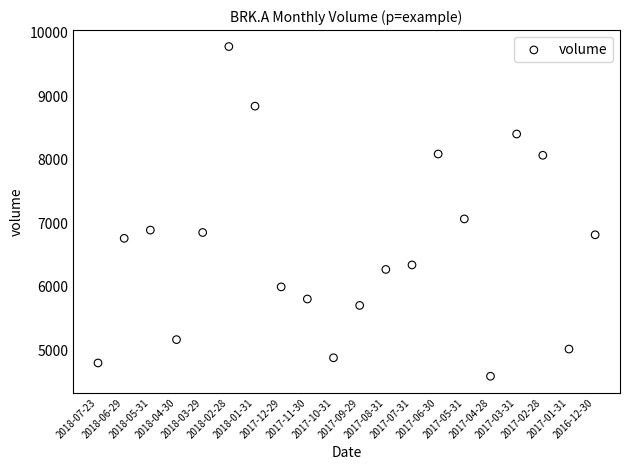

What Y value in the scatter plot is closest to 7187?

7069